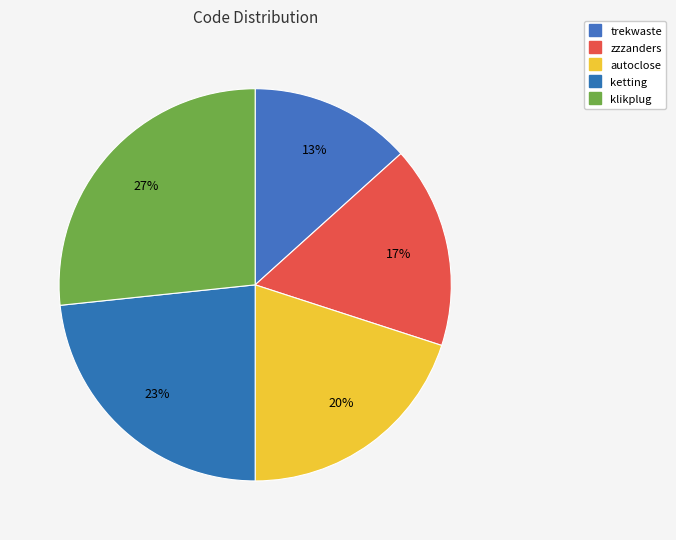

How many slices are in this pie chart?

5